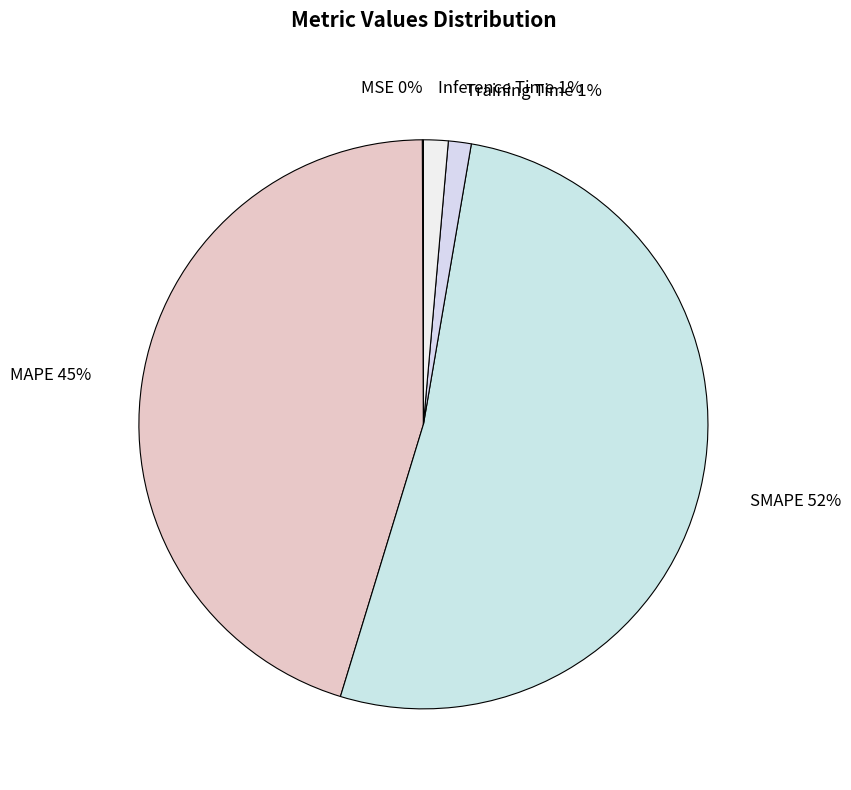

To the nearest percent, what is the average slice percentage?

20%